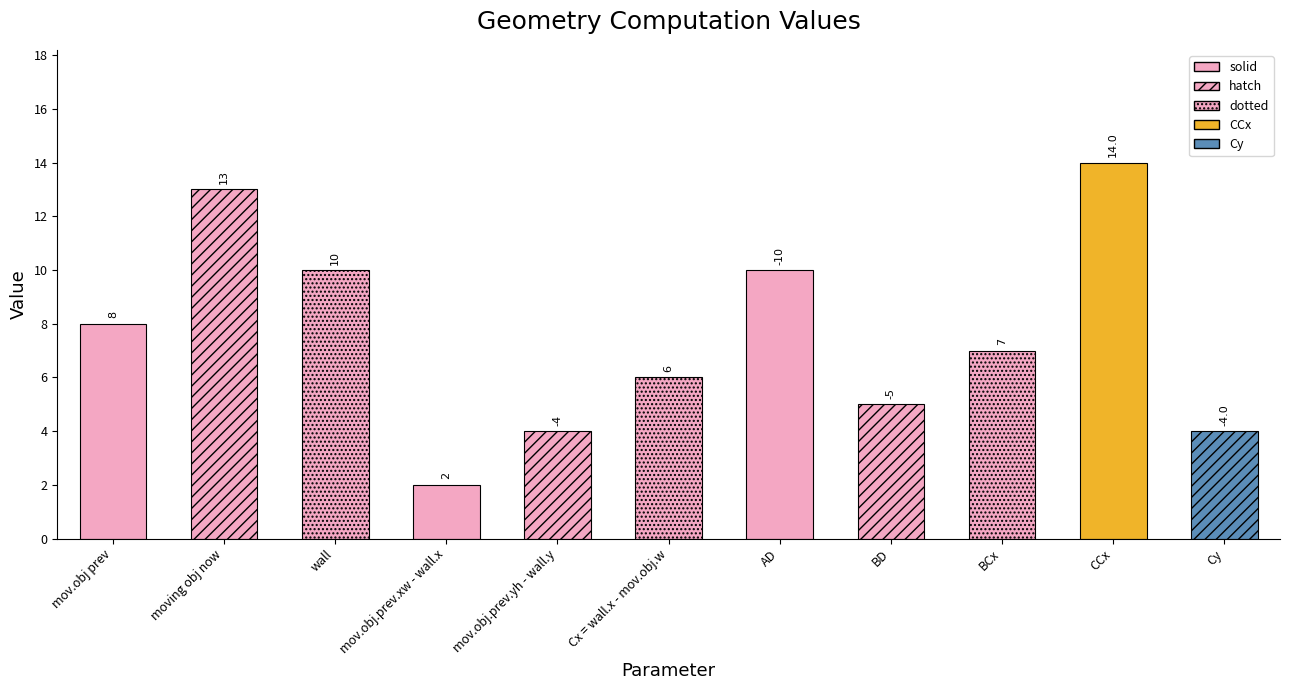

What is the average value?

3